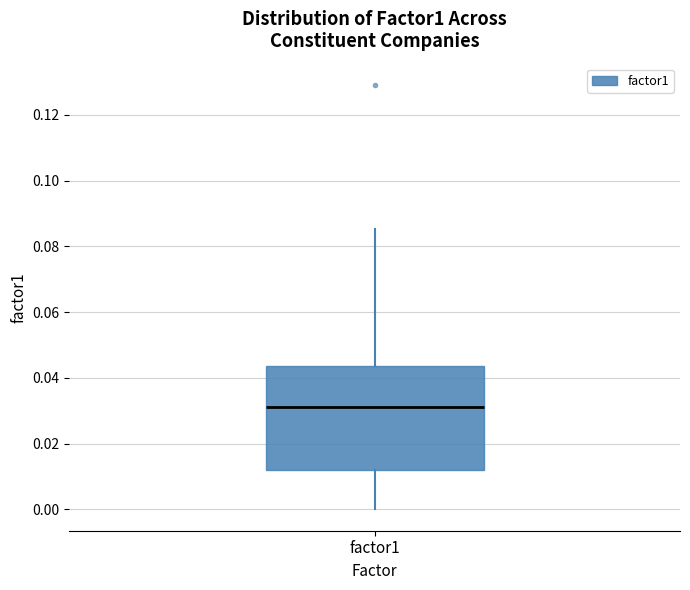

Where does the median line of the box for factor1 sit on the y-axis? The values are not printed on the chart, so give them approximately, as read against the axis.

0.032